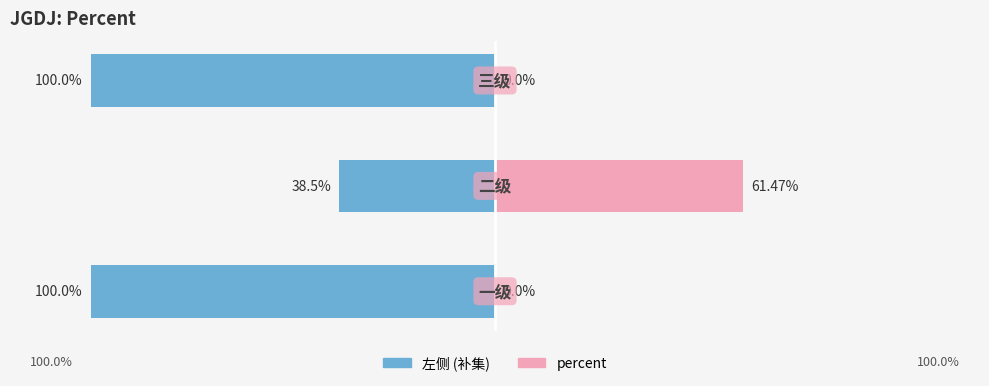

Is it true that percent equals 0.6 at 1?

True